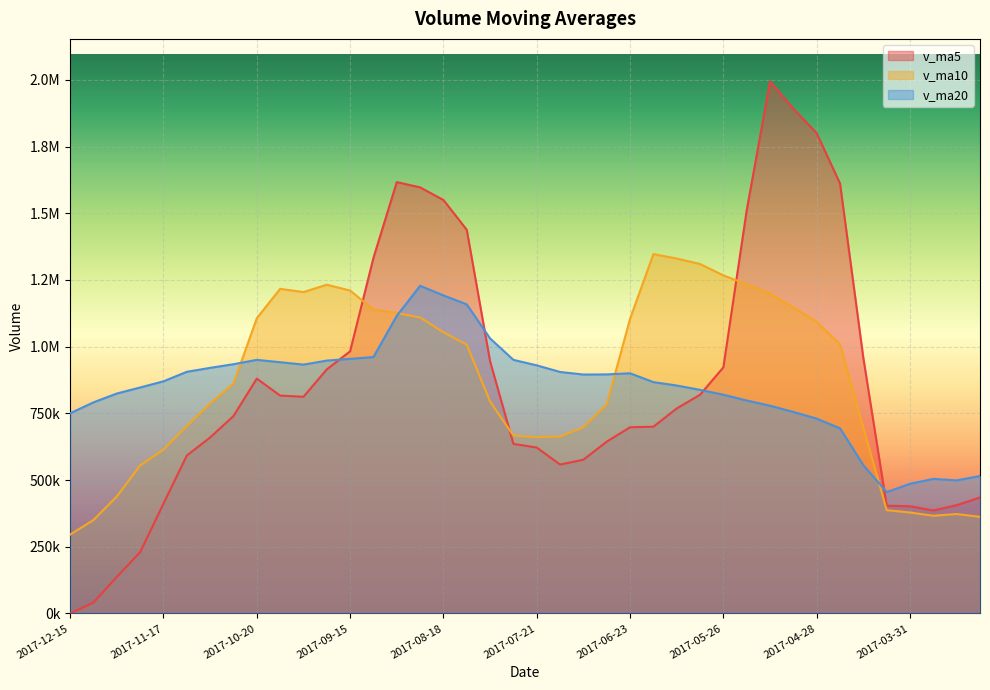

What is the difference between the highest and lowest values at 2017-05-19?

713001.5